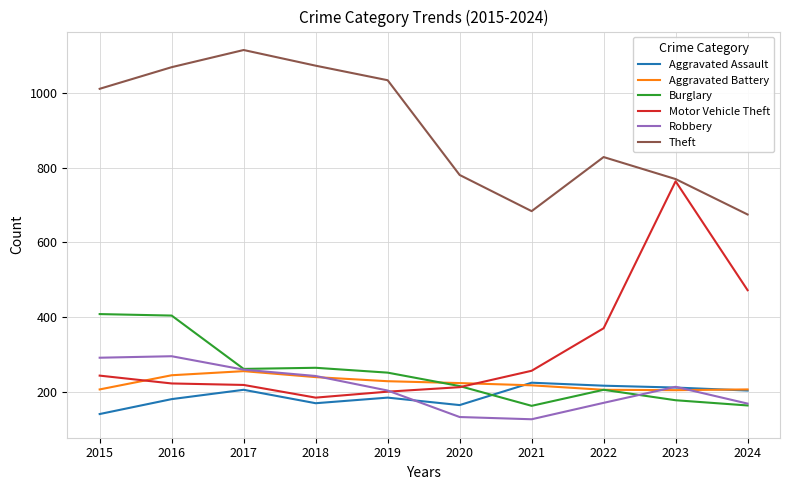

Between 2016 and 2018, which series saw the biggest shift?

Burglary